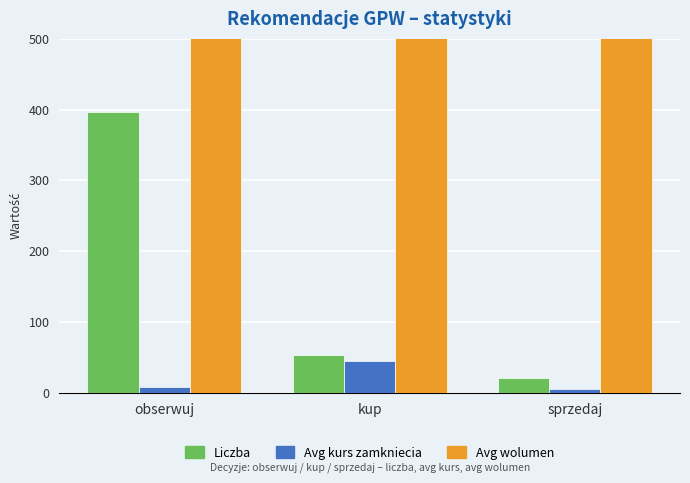

True or false: Liczba has a value of 53.0 at kup.

True